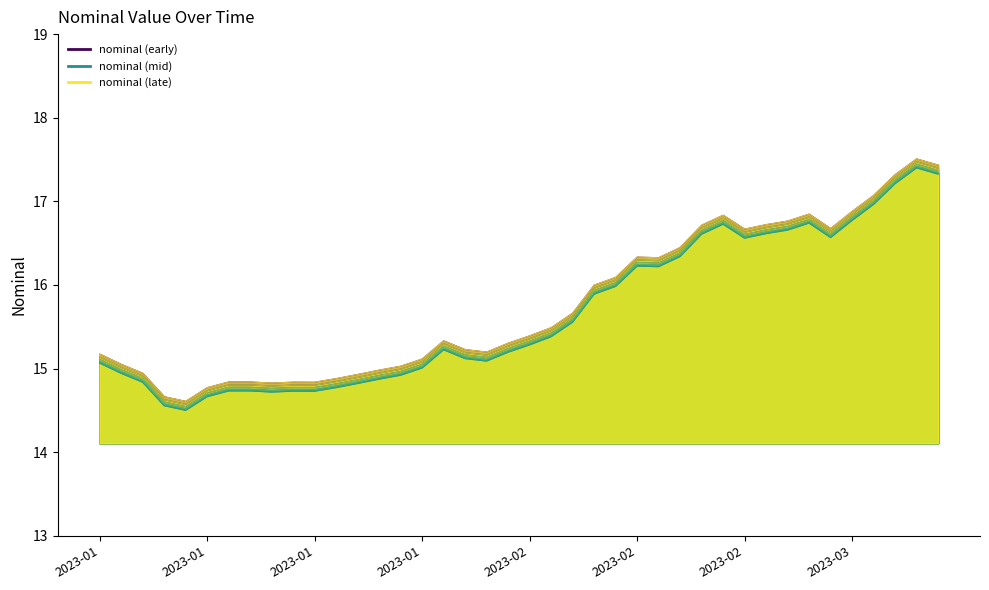

At which label does the data first exceed 15?

2023-01